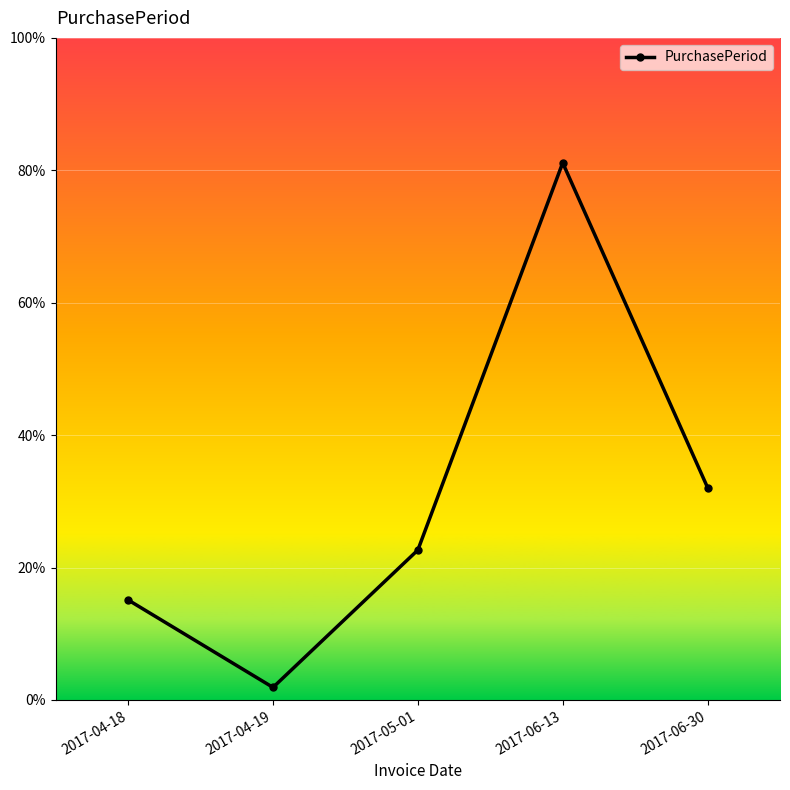

Does the chart have visible grid lines?

Yes